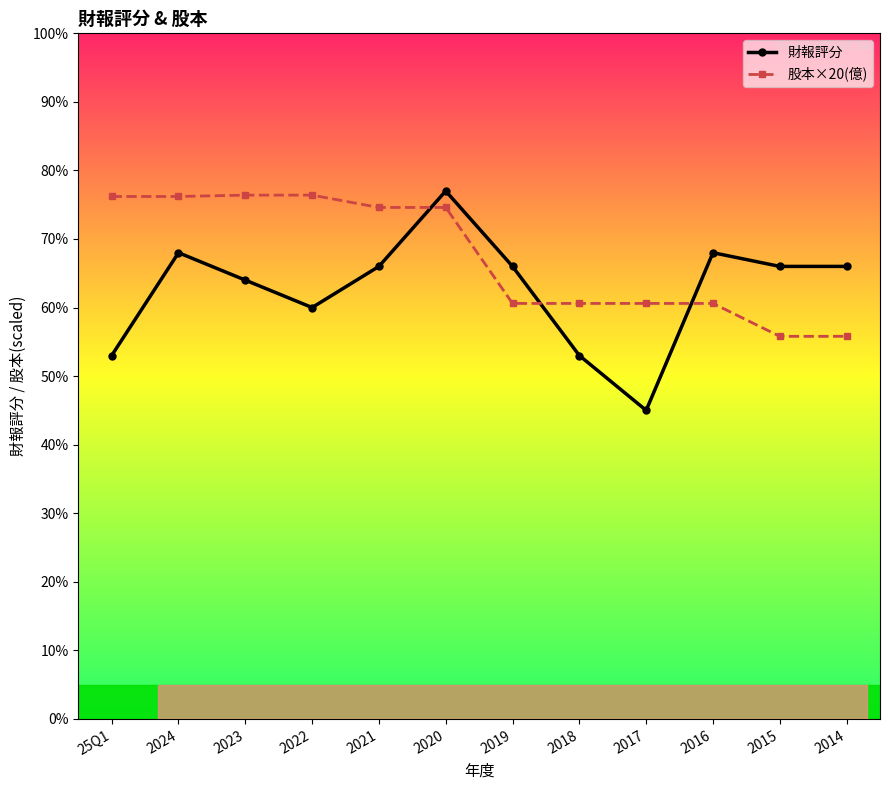

How many values in the 股本×20(億) series are below 74?

6